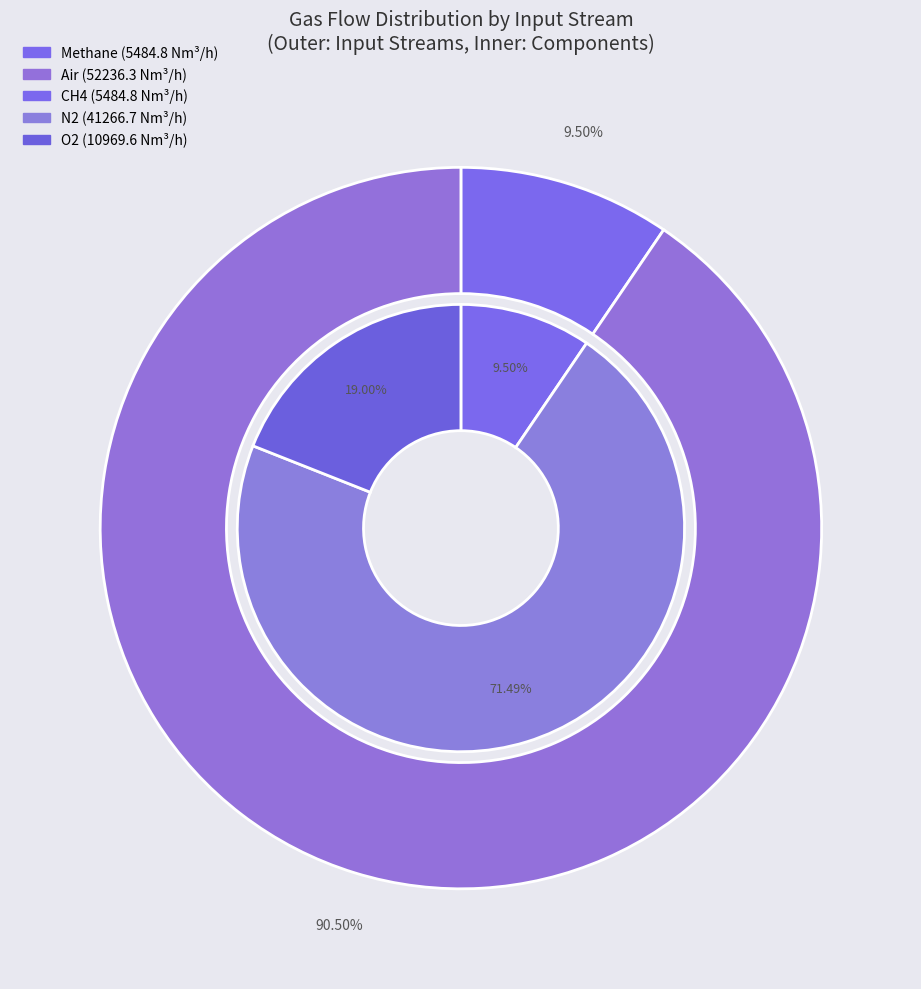

Is N2(g) the majority of the pie?

No